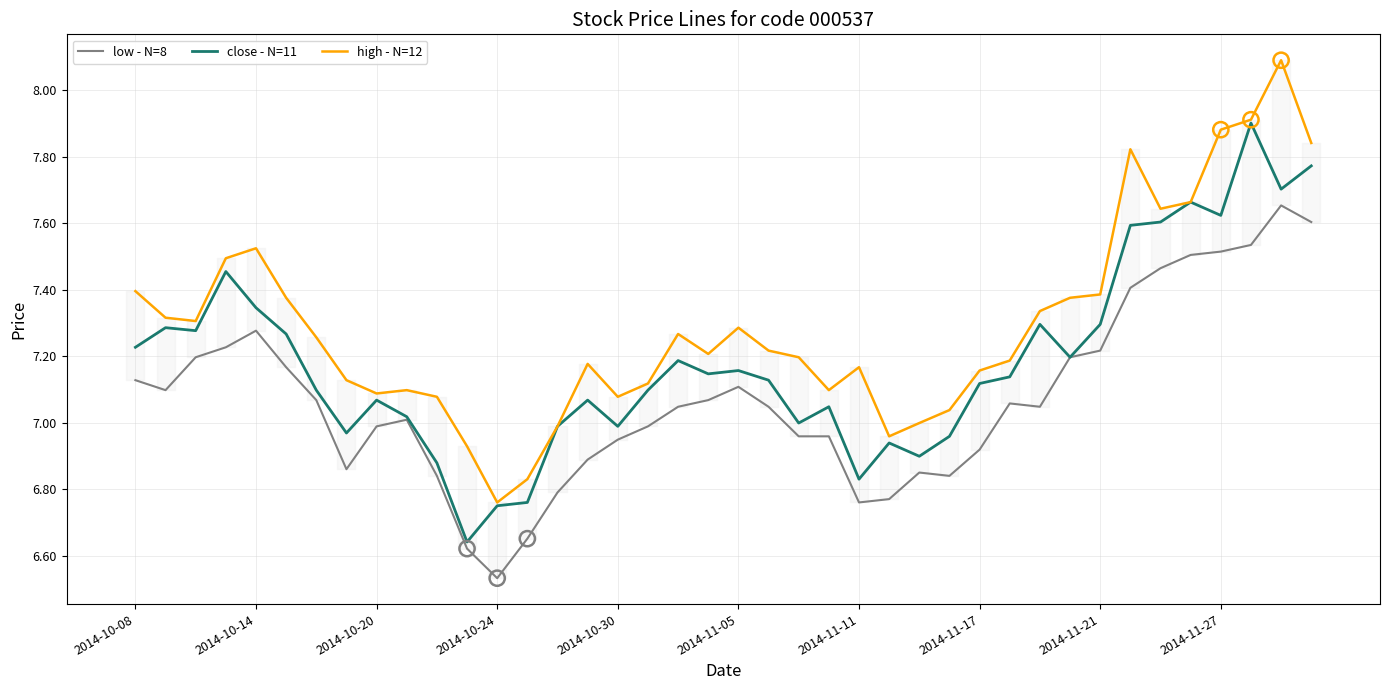

Is the value of high - N=12 at 38 greater than the value of low - N=8 at 21?

Yes